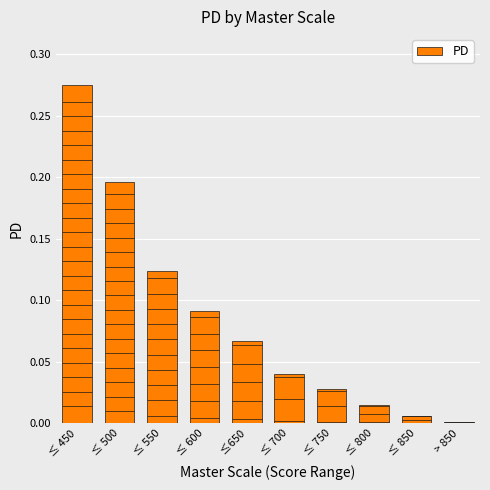

At which label is the value closest to 0?

 > 850